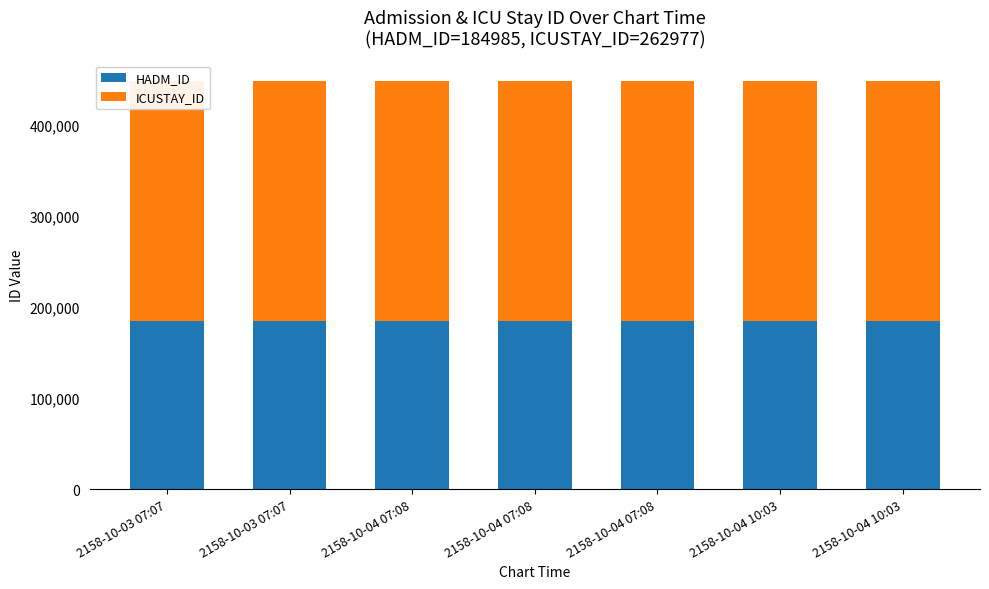

Is it true that HADM_ID equals 184985 at 2158-10-04 10:03?

True